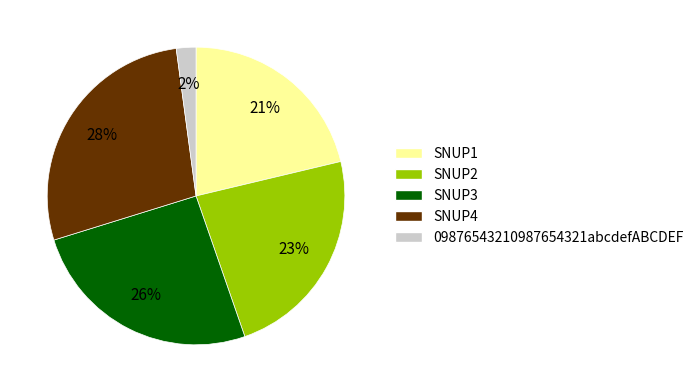

How many segments does this pie chart have?

5